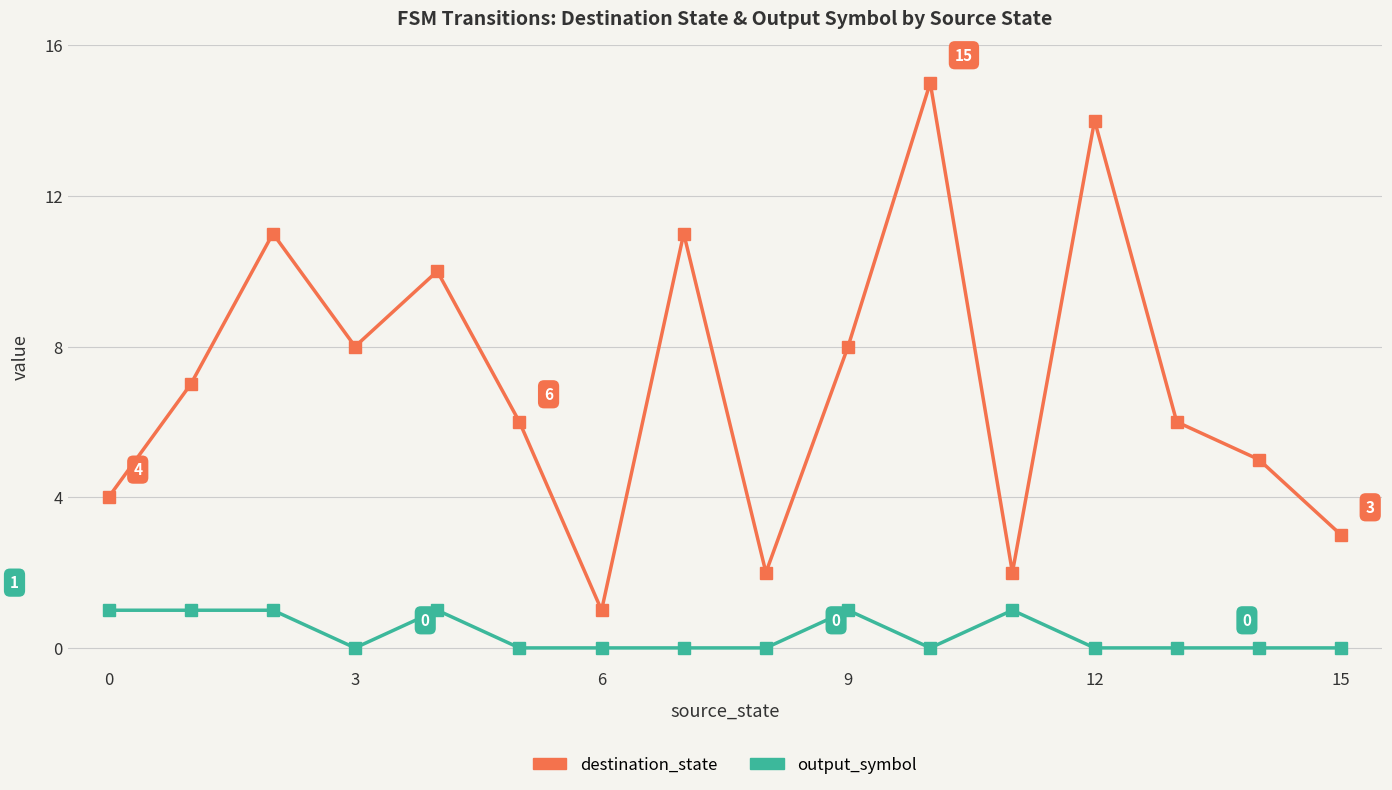

In destination_state, how many points are higher than both neighbors (excluding endpoints)?

5